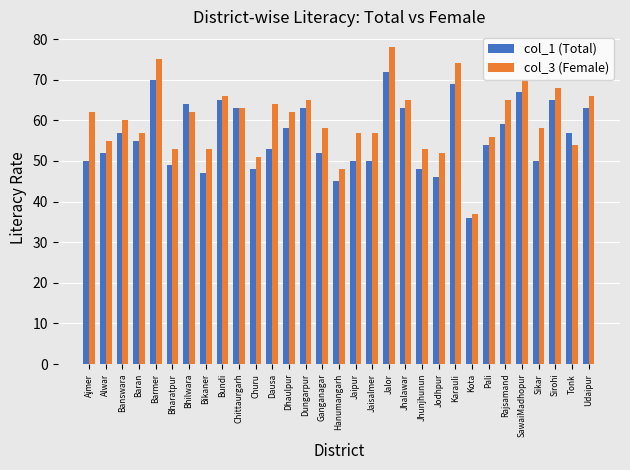

Reading left to right, what are all the values shown in this chart?

col_1 (Total): 50	52	57	55	70	49	64	47	65	63	48	53	58	63	52	45	50	50	72	63	48	46	69	36	54	59	67	50	65	57	63
col_3 (Female): 62	55	60	57	75	53	62	53	66	63	51	64	62	65	58	48	57	57	78	65	53	52	74	37	56	65	70	58	68	54	66